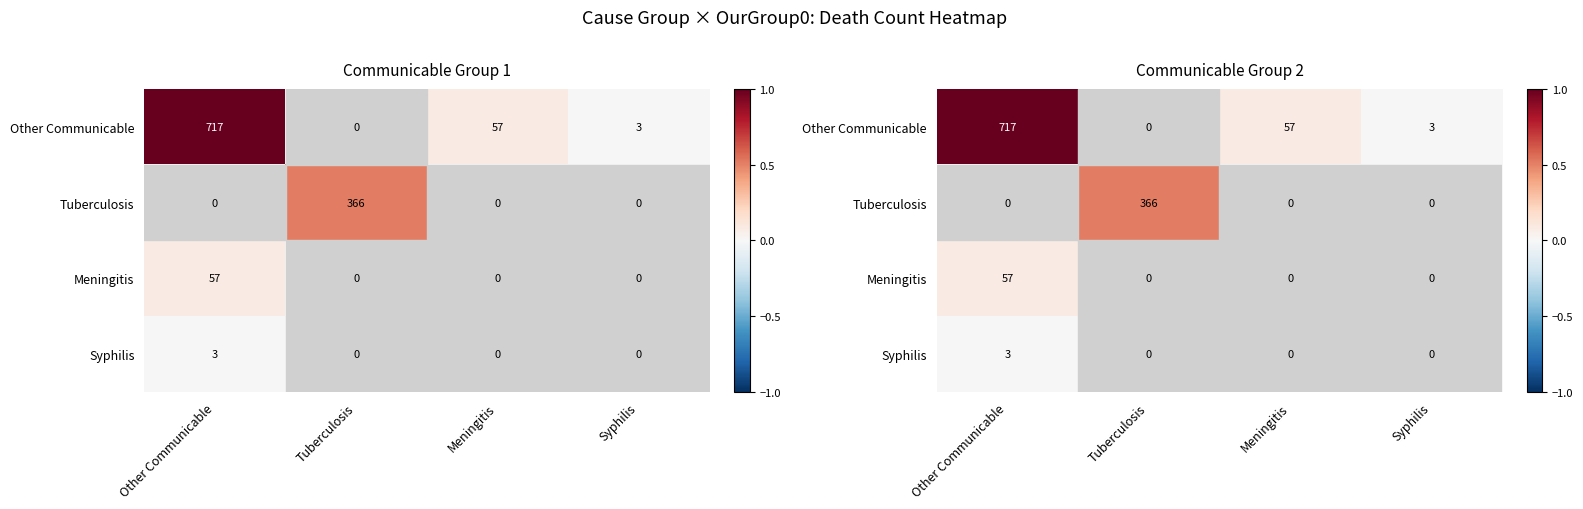

How many values in the Other Communicable series exceed 0?

3